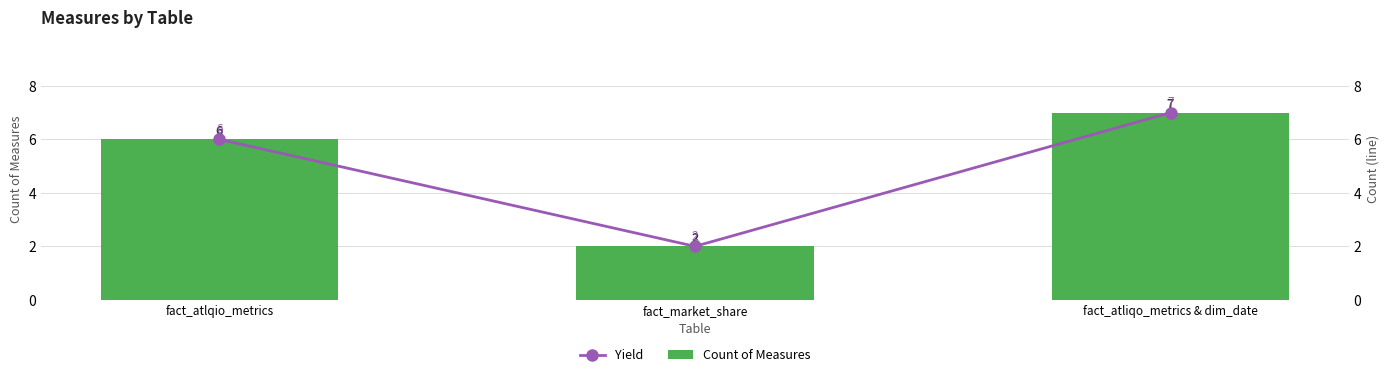

How many values in the Yield series are below 6?

1